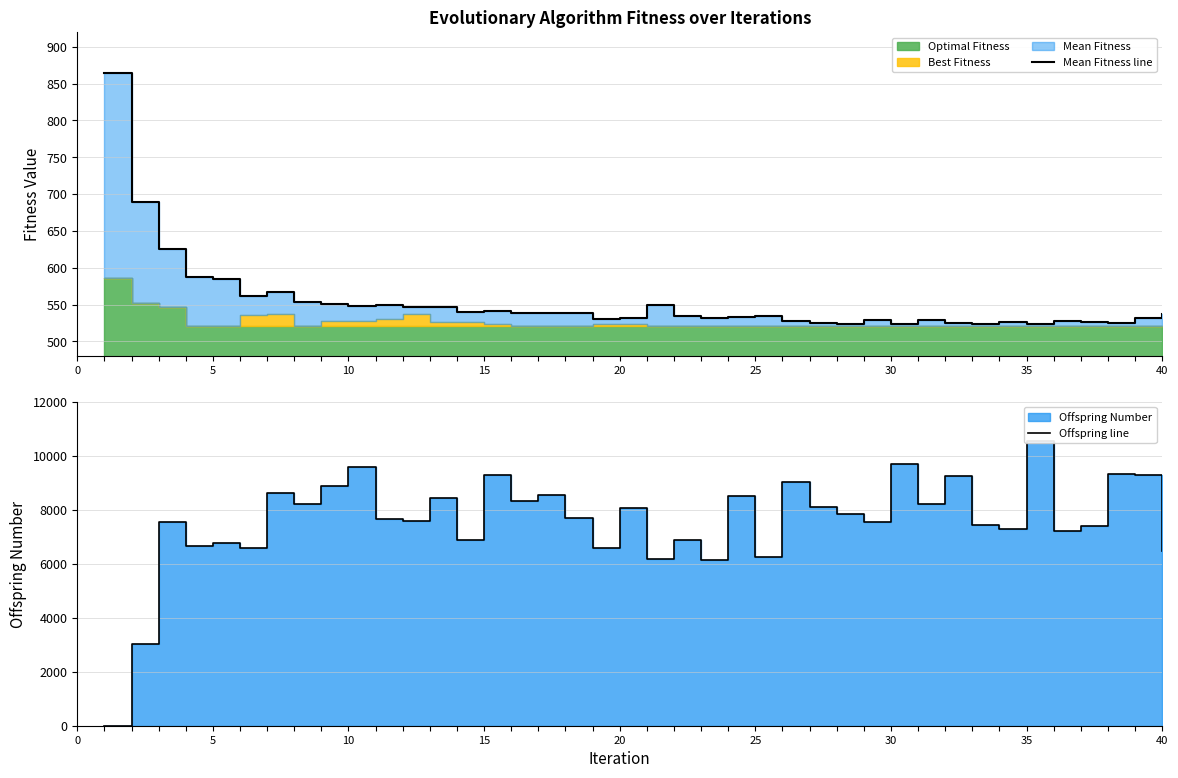

Which series has the largest total across all categories?

Offspring line